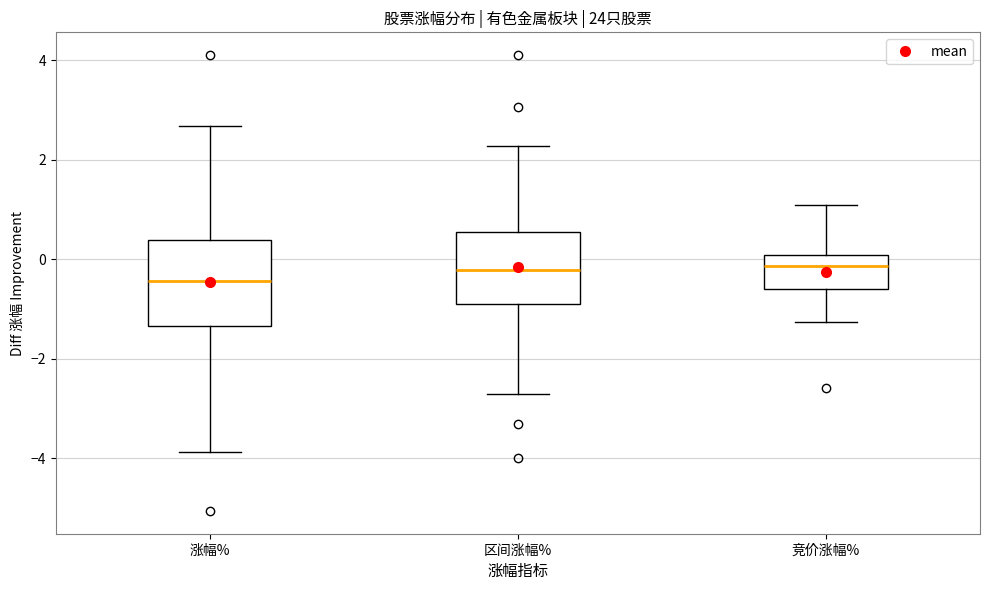

Reading left to right, transcribe this box plot: for each box, give where its median line is, the range the box spans, and where its two whiskers end, as read against the y-axis. The values are not printed on the chart, so give them approximately, as read against the axis.

涨幅%: median -0.4, box -1.4 to 0.4, whiskers -3.8 to 2.6
区间涨幅%: median -0.2, box -0.8 to 0.6, whiskers -2.8 to 2.2
竞价涨幅%: median -0.2, box -0.6 to 0.0, whiskers -1.2 to 1.0